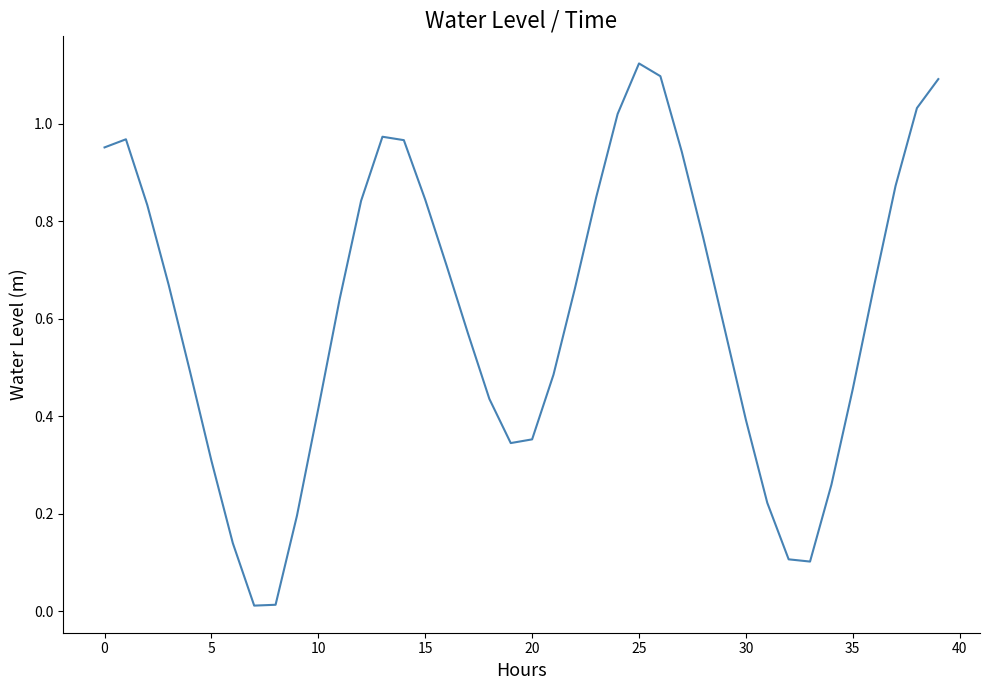

How many lines are shown in the chart?

1